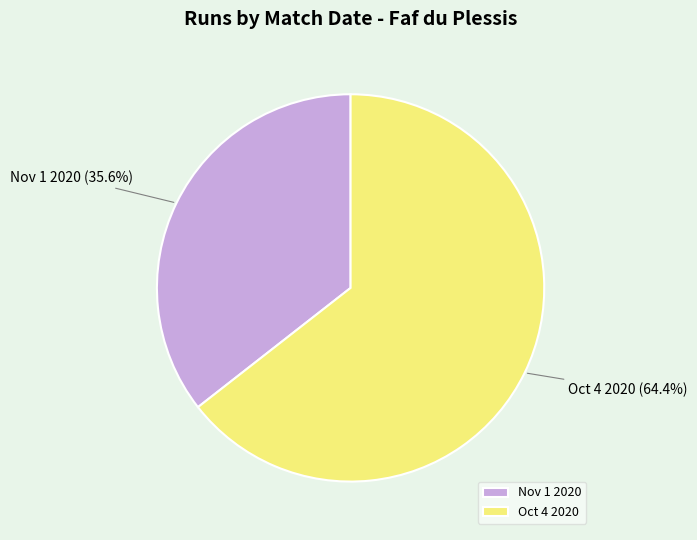

To the nearest percent, what is the difference between the Nov 1 2020 and Oct 4 2020 slice percentages?

29%